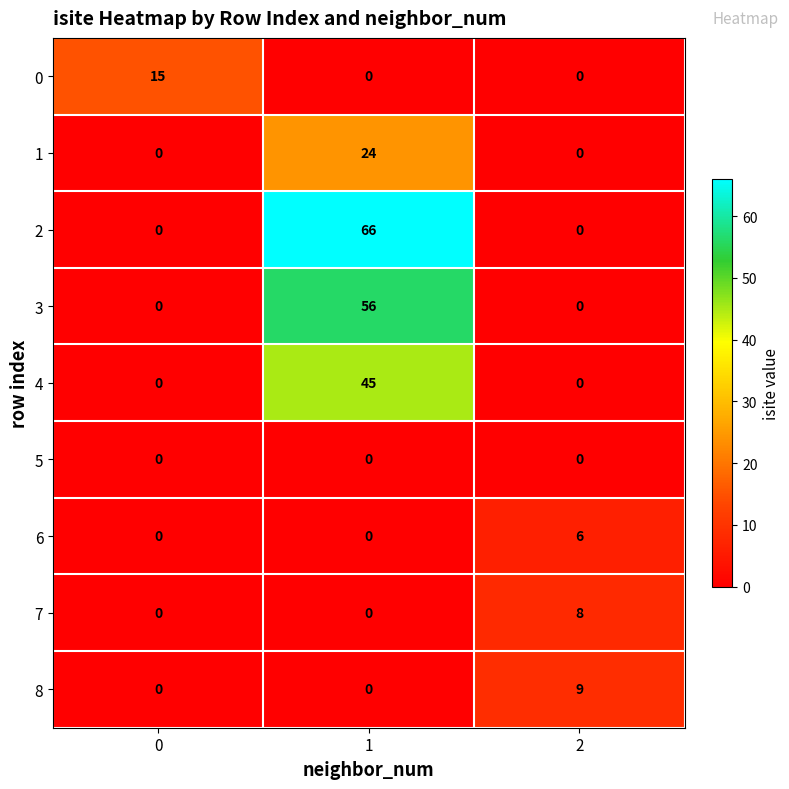

Reading left to right, transcribe all the data shown in this chart.

0: 15	0	0
1: 0	24	0
2: 0	66	0
3: 0	56	0
4: 0	45	0
5: 0	0	0
6: 0	0	6
7: 0	0	8
8: 0	0	9